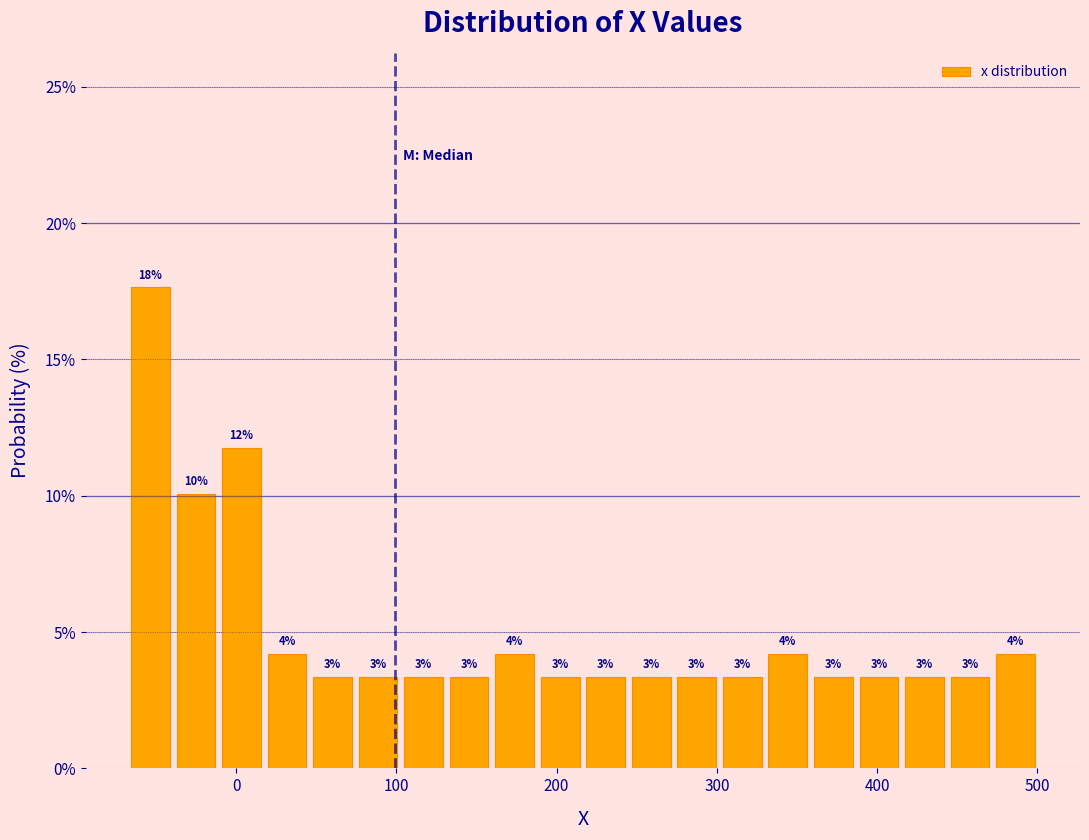

Around what value on the x-axis is the tallest bar? Give the approximate position of its centre, as read against the axis.

-50